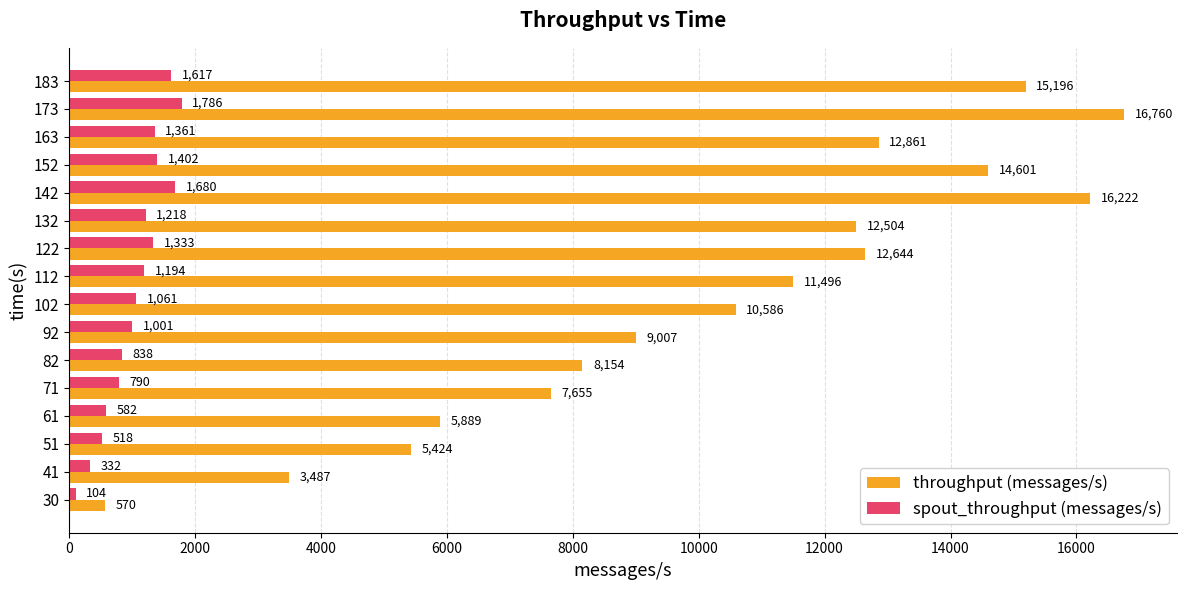

What is the sum of all throughput (messages/s) values?

163056